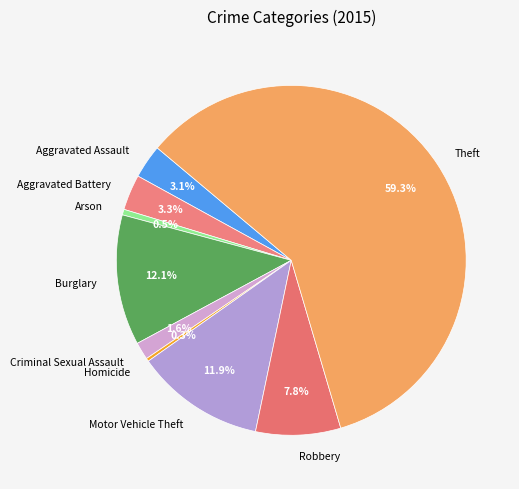

How many segments does this pie chart have?

9